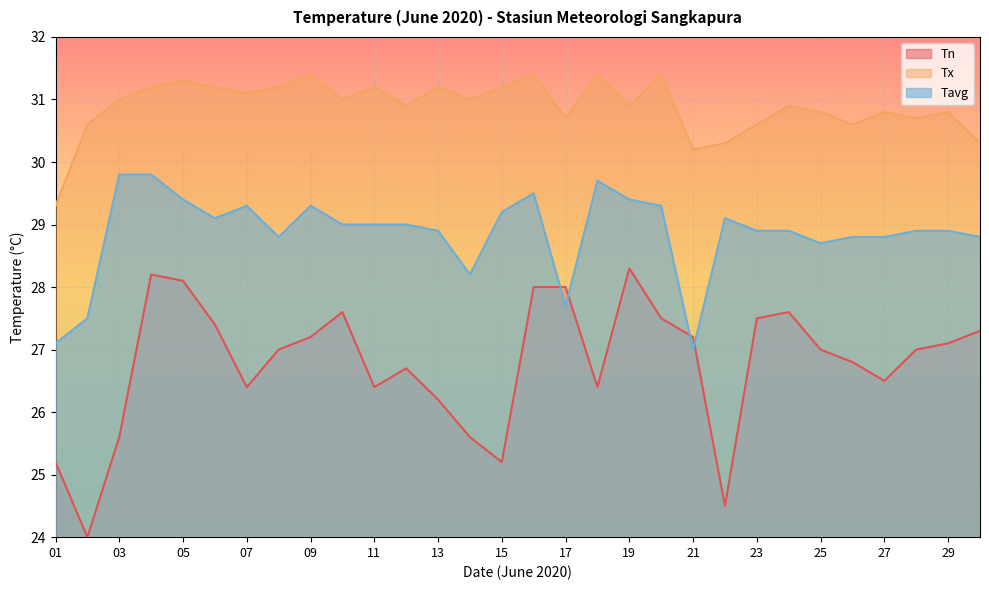

Which label corresponds to the smallest value in the chart?

02